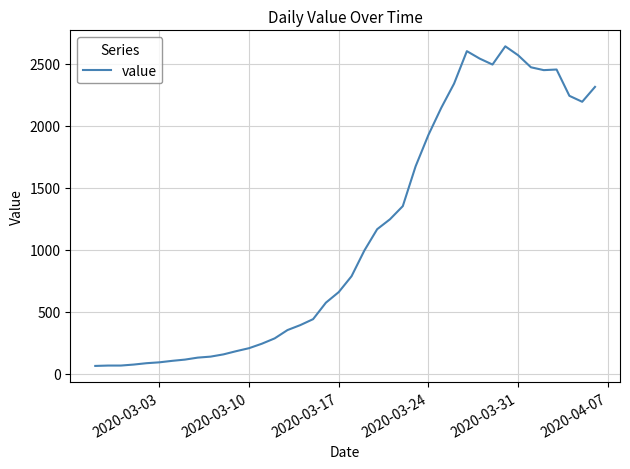

What is the greatest value displayed?

2639